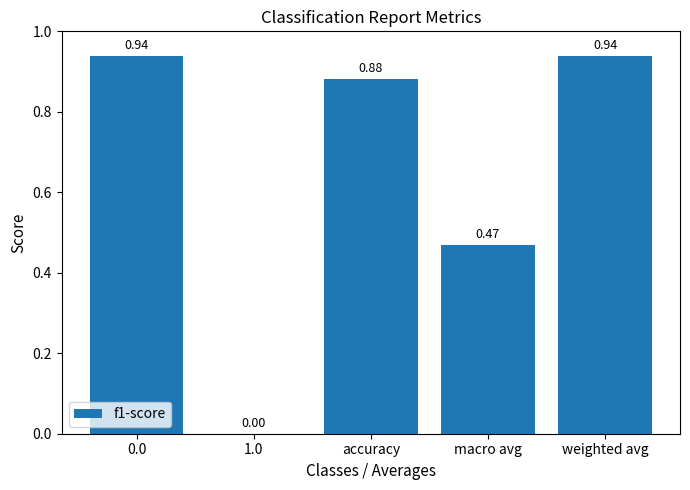

What is the sum of the values at 0.0 and macro avg?

1.4